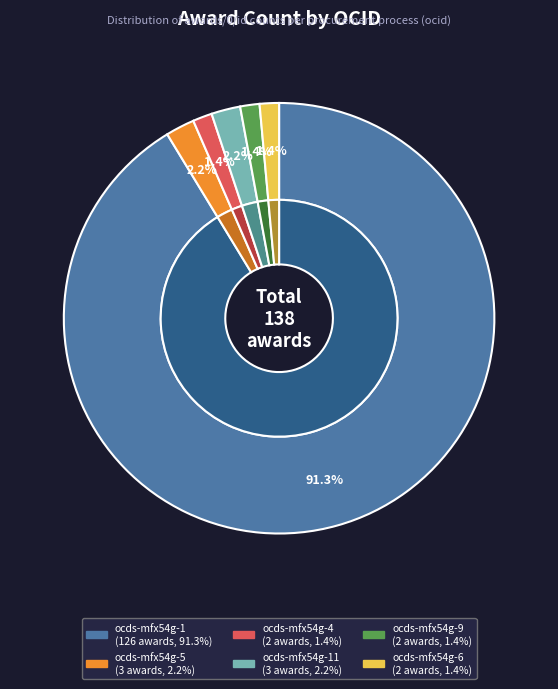

To the nearest percent, what percentage of the pie is ocds-mfx54g-9?

1%